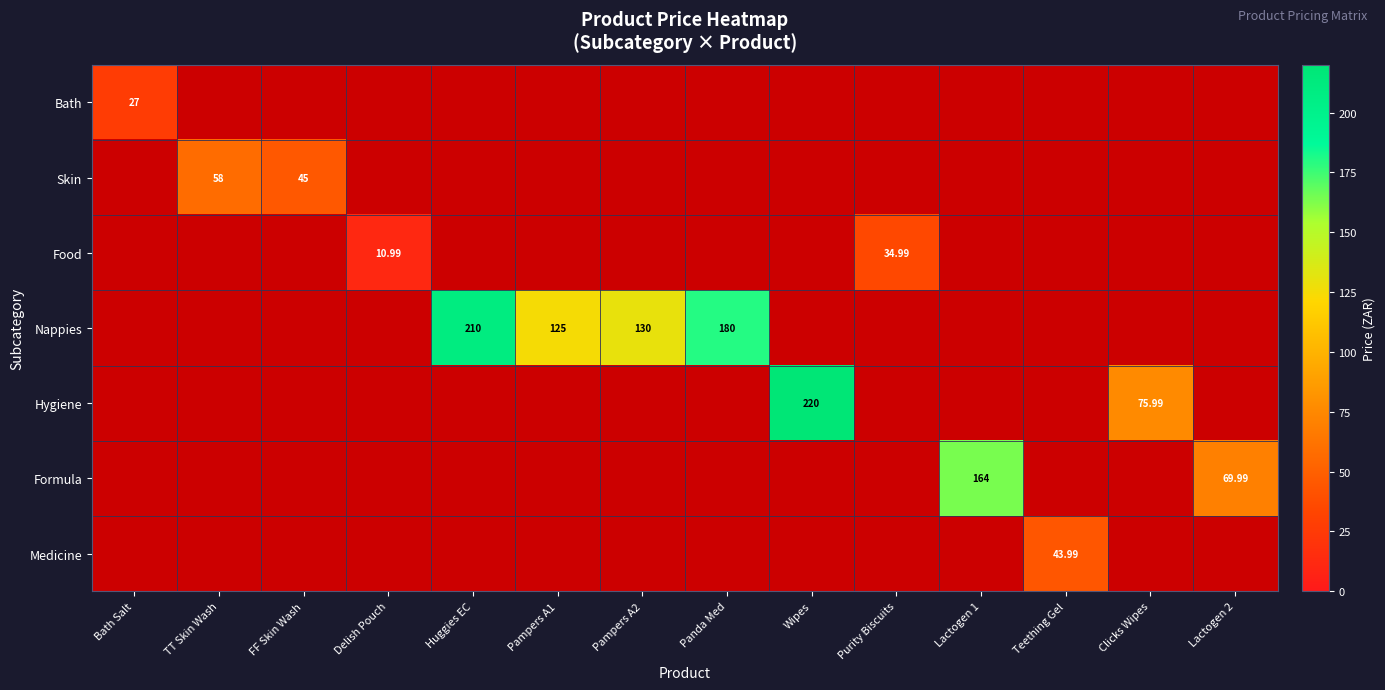

How many data points does each series have?

14